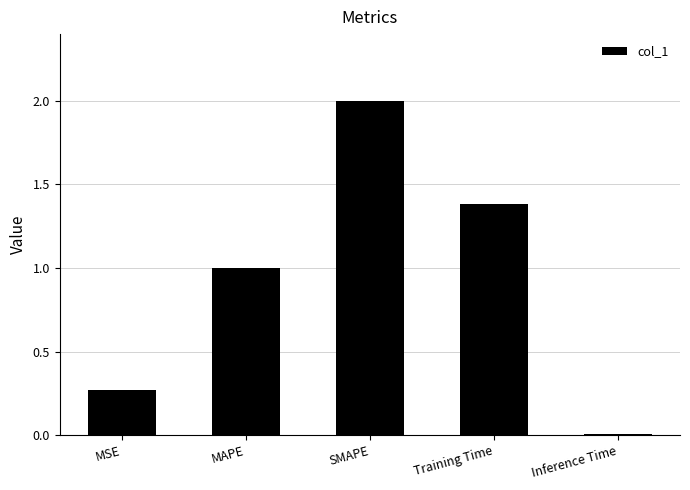

Between Inference Time and MAPE, which is larger?

MAPE